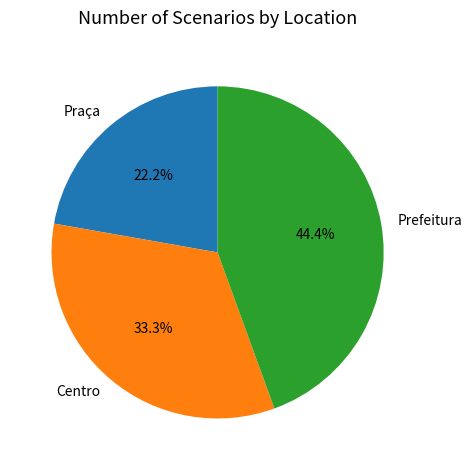

Is there a majority slice in this chart?

No